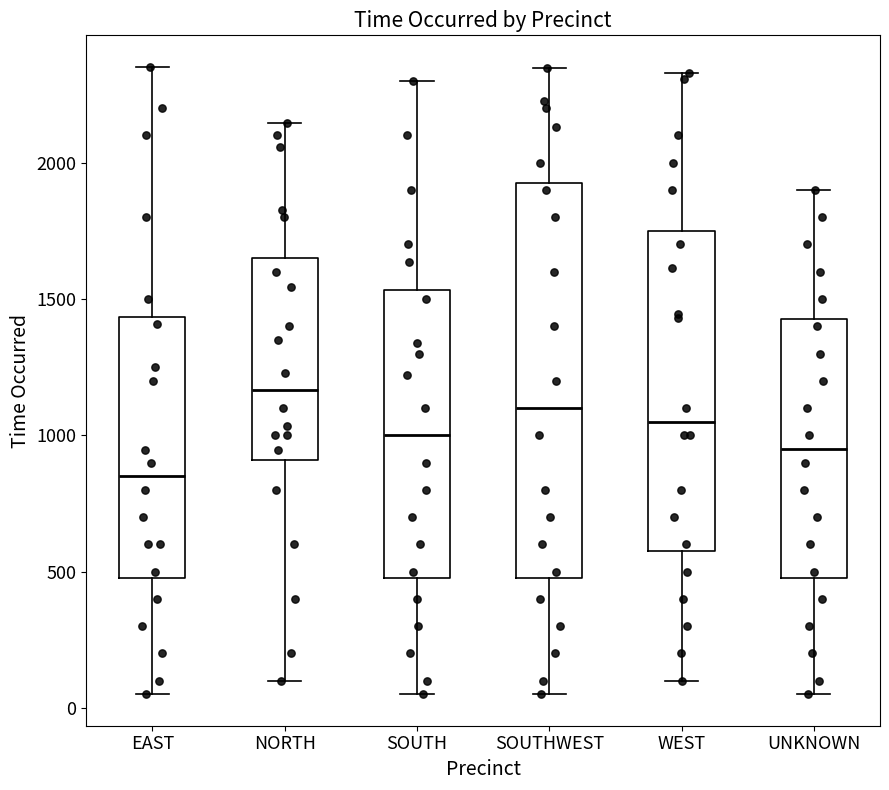

Which box is the tallest, from its lower edge to its upper edge?

SOUTHWEST